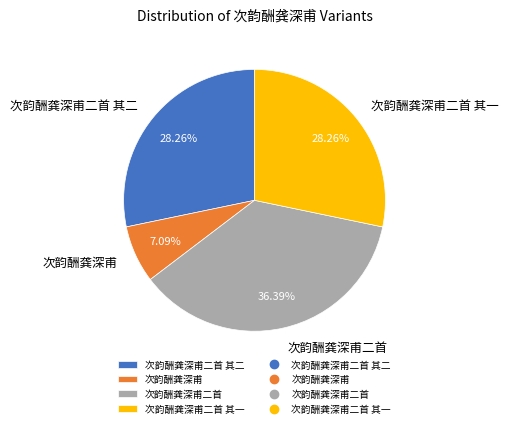

Is the sum of 次韵酬龚深甫二首 其二 and 次韵酬龚深甫二首 greater than half?

Yes